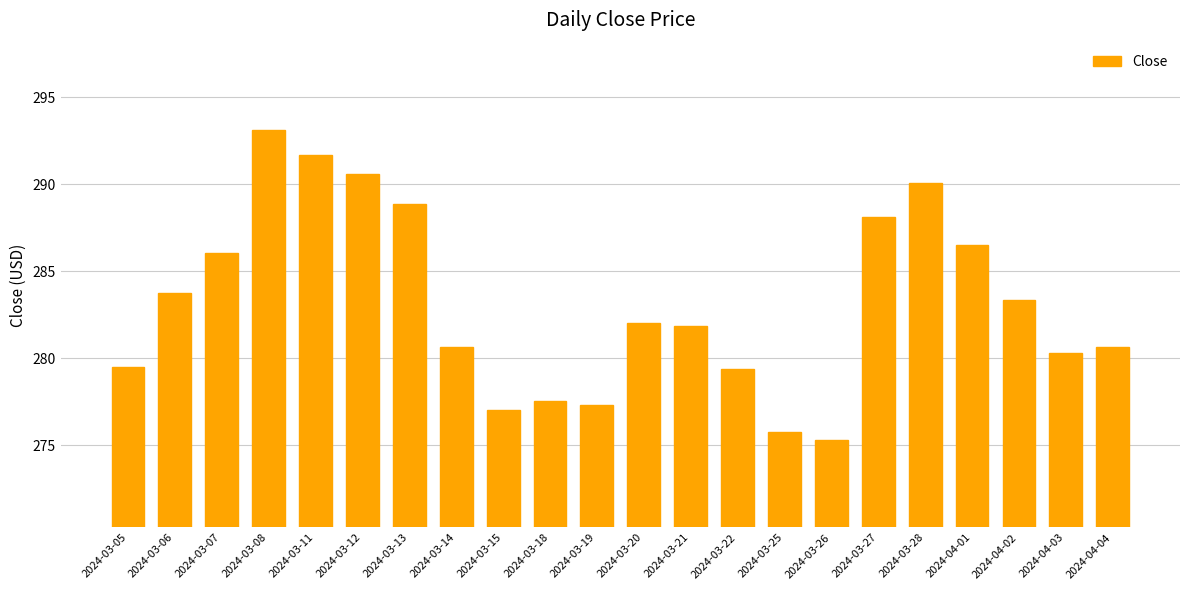

What is the minimum value shown in the chart?

275.3